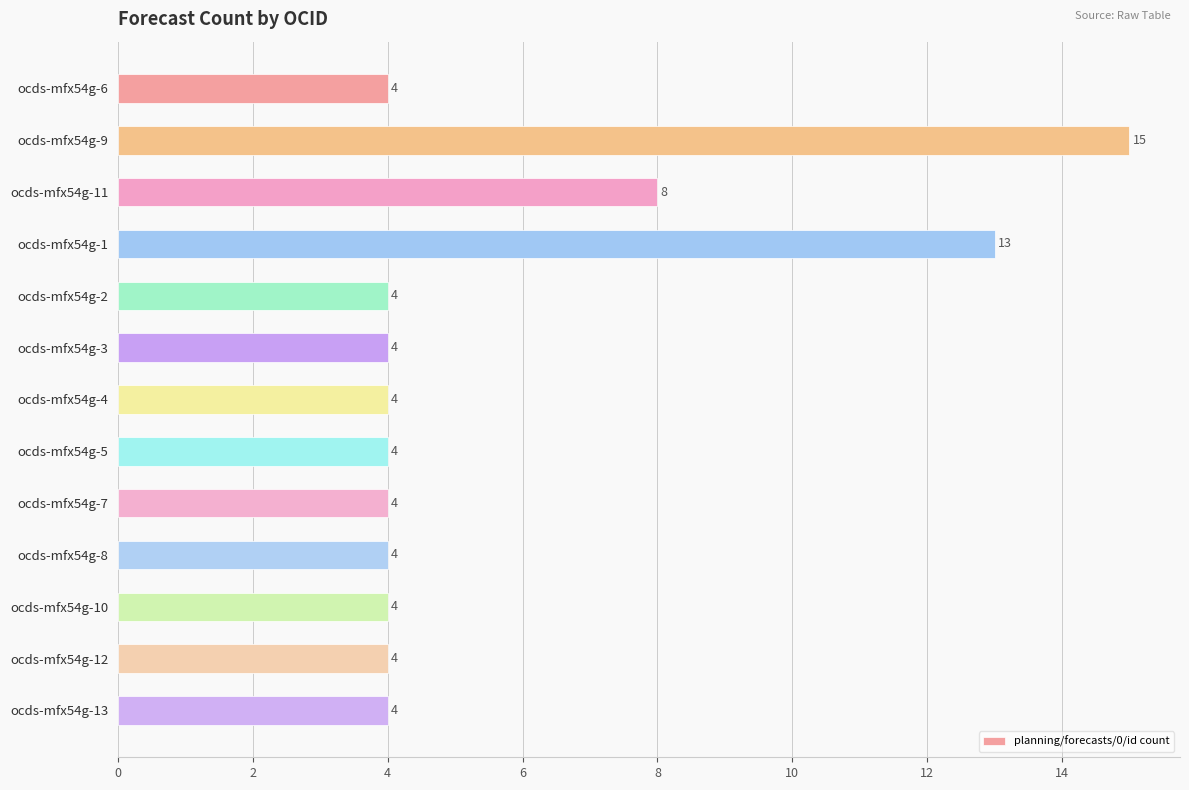

What is the difference between the second highest and second lowest values?

9